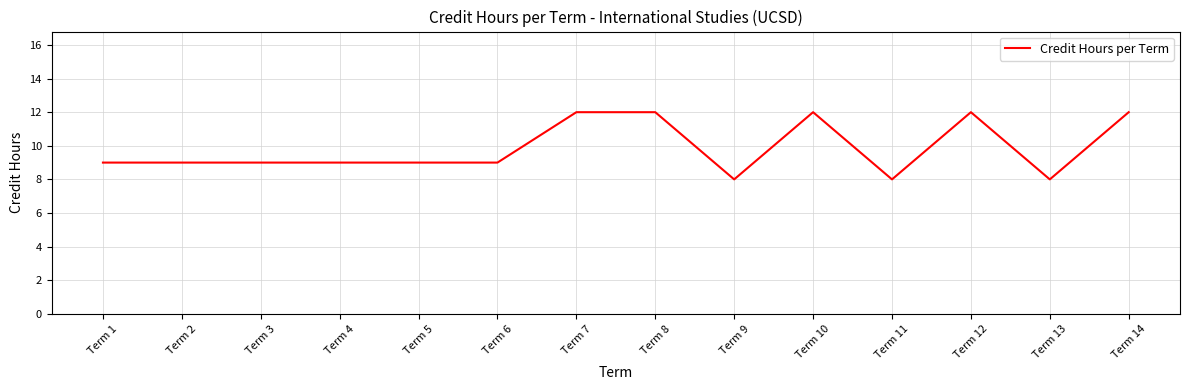

Is this an area chart (filled region under the line)?

No